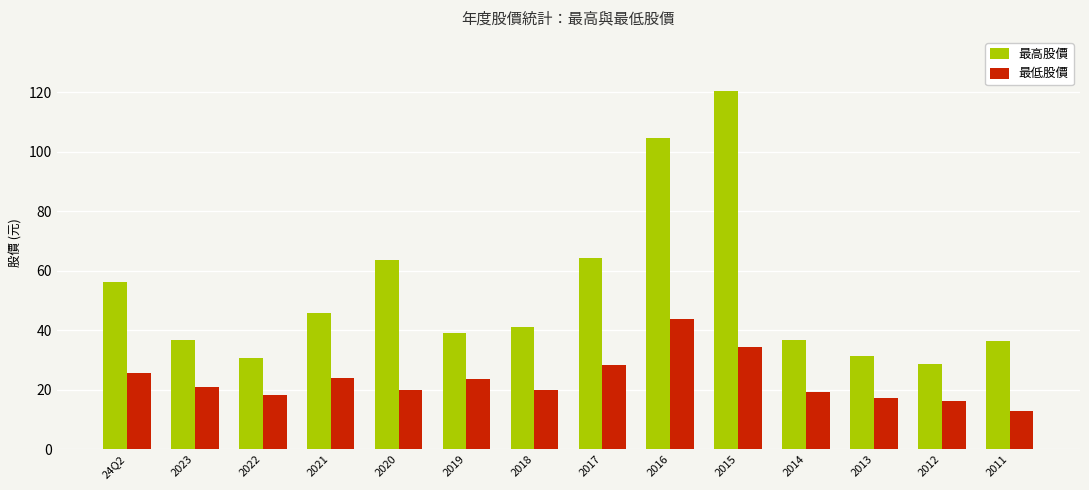

Which category has the highest value in the 最高股價 series?

2015